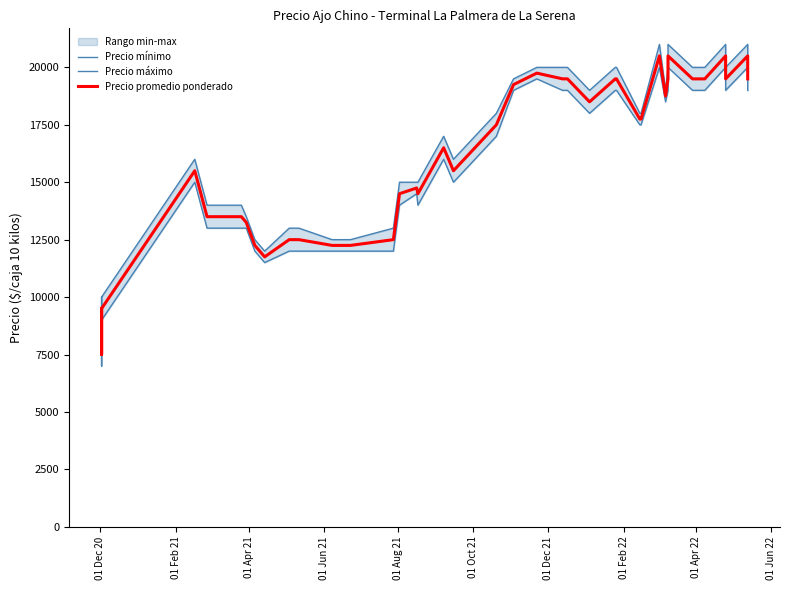

Reading left to right, extract all data points from this chart.

Precio mínimo: 9000	7000	9000	15000	13000	13000	13000	12000	11500	12000	12000	12000	12000	12000	14000	14500	14000	16000	15000	17000	19000	19500	19000	19000	19000	18000	19000	19000	17500	17500	20000	18500	19000	20000	19000	19000	20000	19000	20000	19000
Precio máximo: 10000	8000	10000	16000	14000	14000	13500	12500	12000	13000	13000	12500	12500	13000	15000	15000	15000	17000	16000	18000	19500	20000	20000	20000	20000	19000	20000	20000	18000	18000	21000	19000	20000	21000	20000	20000	21000	20000	21000	20000
Precio promedio ponderado: 9500	7500	9500	15500	13500	13500	13250	12250	11750	12500	12500	12250	12250	12500	14500	14750	14500	16500	15500	17500	19250	19750	19500	19500	19500	18500	19500	19500	17750	17750	20500	18750	19500	20500	19500	19500	20500	19500	20500	19500